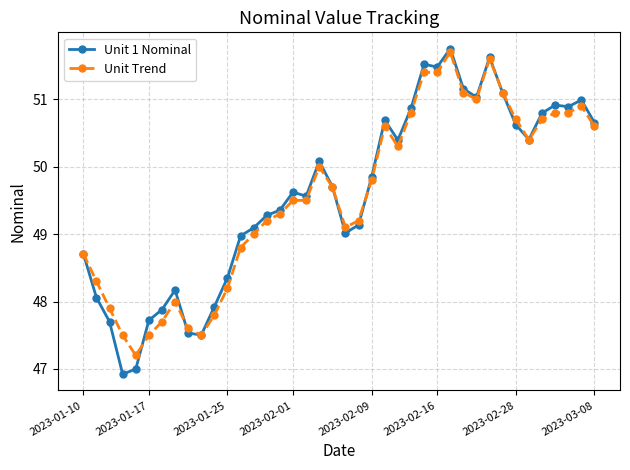

What is the highest value of the Unit Trend series?

51.7